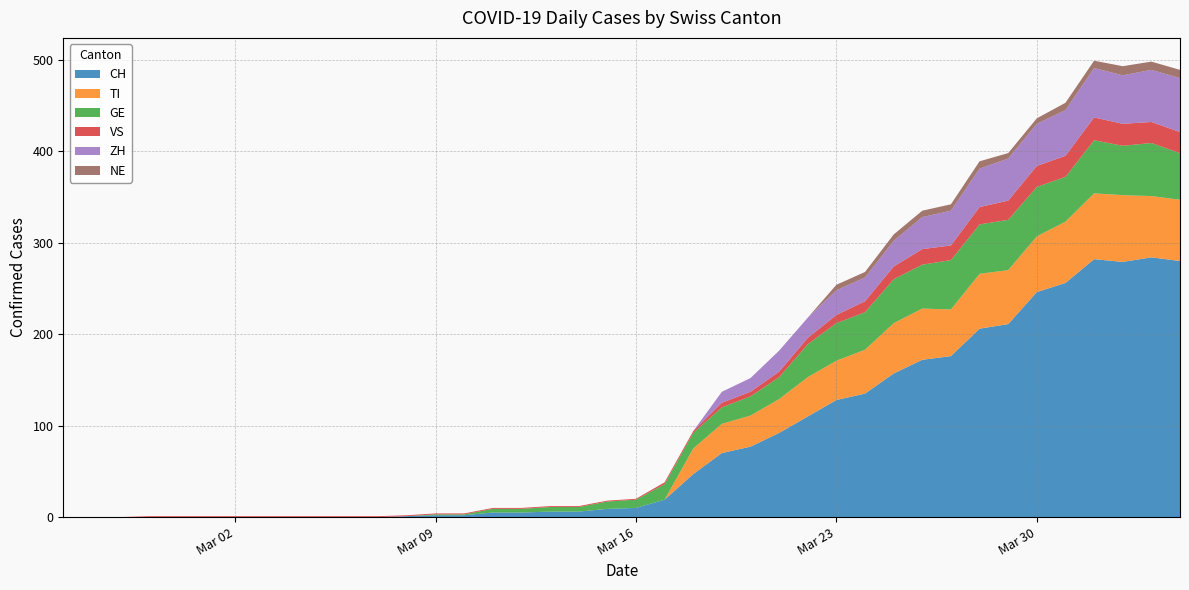

Reading right to left, what are all the values shown in this chart?

CH: 280	284	279	282	256	246	211	206	176	172	157	135	128	110	92	77	70	47	19	10	9	6	6	5	5	2	2	1	0	0	0	0	0	0	0	0	0	0	0	0
TI: 67	67	73	72	67	61	59	60	51	56	55	48	43	43	37	34	32	28	0	0	0	0	0	0	0	0	0	0	0	0	0	0	0	0	0	0	0	0	0	0
GE: 51	58	54	58	49	54	55	54	54	48	48	41	41	36	24	21	18	17	17	9	8	5	5	4	4	1	1	0	0	0	0	0	0	0	0	0	0	0	0	0
VS: 23	23	24	25	23	23	21	19	16	17	14	12	9	7	6	5	5	2	2	1	1	1	1	1	1	1	1	1	1	1	1	1	1	1	1	1	1	0	0	0
ZH: 59	57	53	54	50	46	46	42	38	35	28	26	27	22	23	15	12	0	0	0	0	0	0	0	0	0	0	0	0	0	0	0	0	0	0	0	0	0	0	0
NE: 9	9	10	8	8	6	6	8	7	7	7	6	6	0	0	0	0	0	0	0	0	0	0	0	0	0	0	0	0	0	0	0	0	0	0	0	0	0	0	0